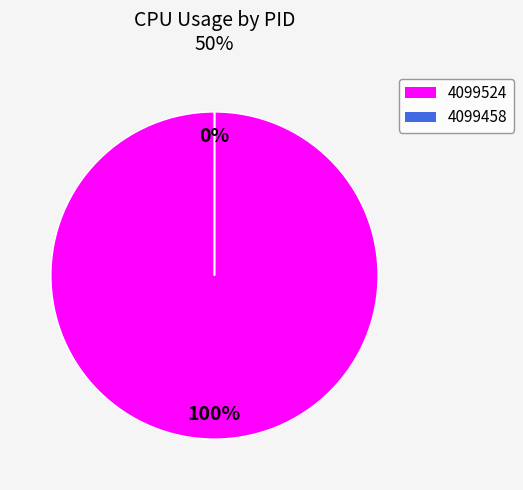

What percentage is the 4099524 slice, to the nearest percent?

100%